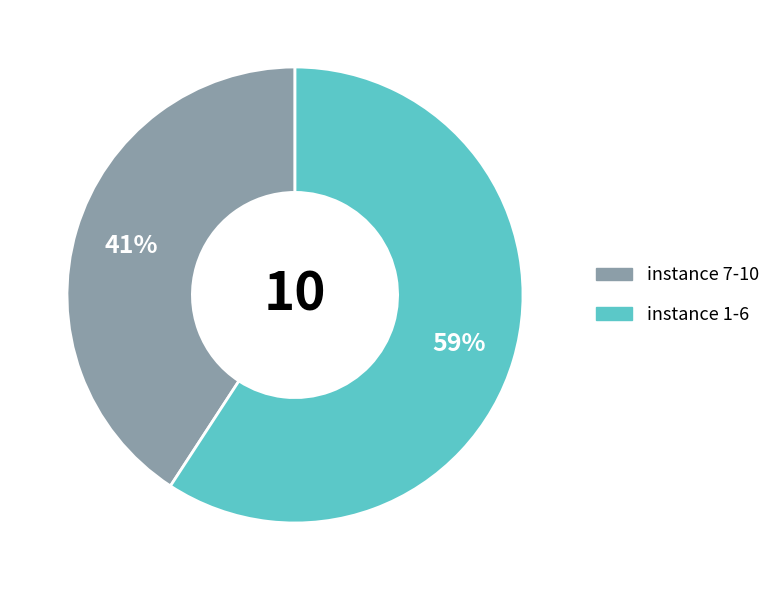

Is there a majority slice in this chart?

Yes